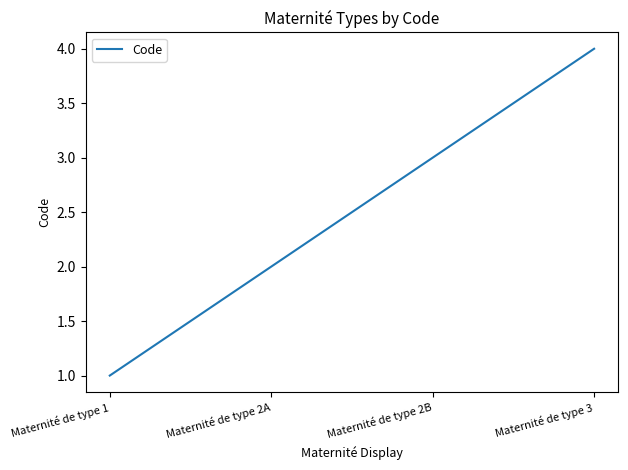

How many values are below 3?

2